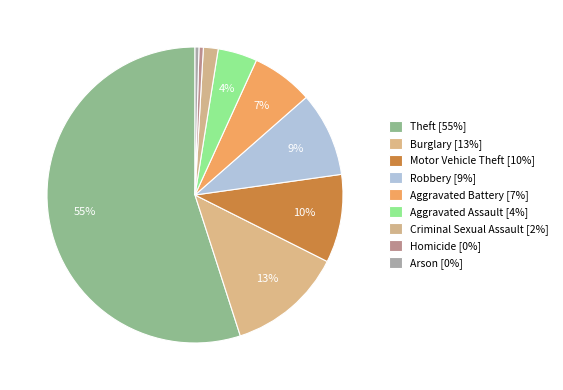

True or false: Motor Vehicle Theft accounts for 10% of the total.

True